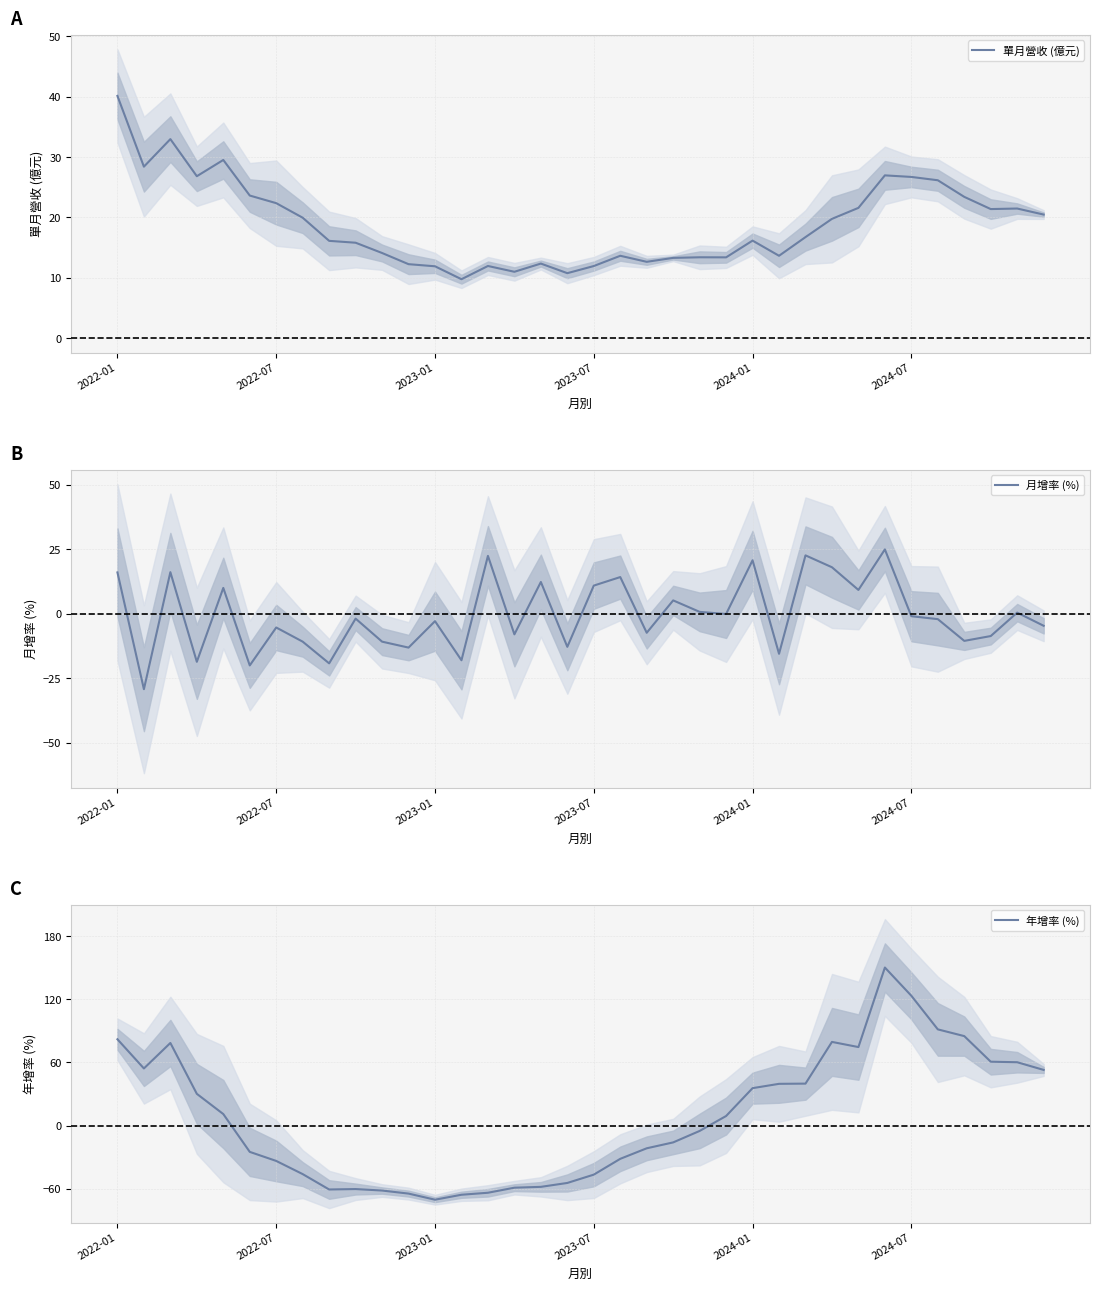

How many intersections are there between 單月營收 (億元) and 月增率 (%)?

8